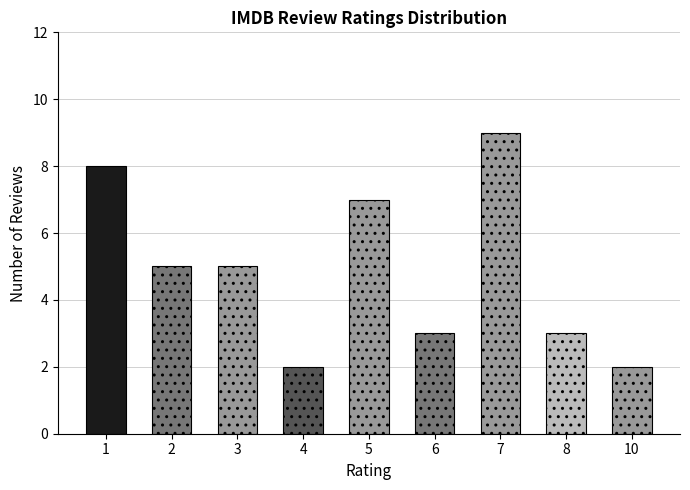

What is the greatest value displayed?

9